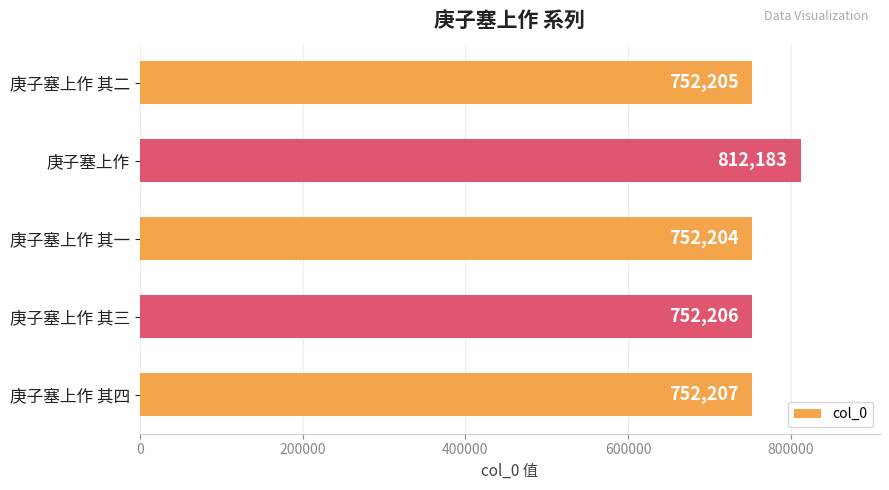

What is the ratio of the value at 庚子塞上作 其一 to the value at 庚子塞上作?

0.9